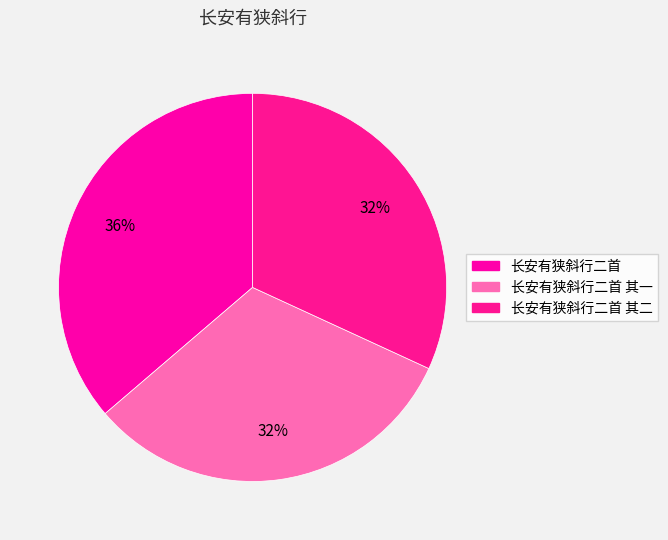

What is the ratio of the value at 长安有狭斜行二首 to the value at 长安有狭斜行二首 其二?

1.1